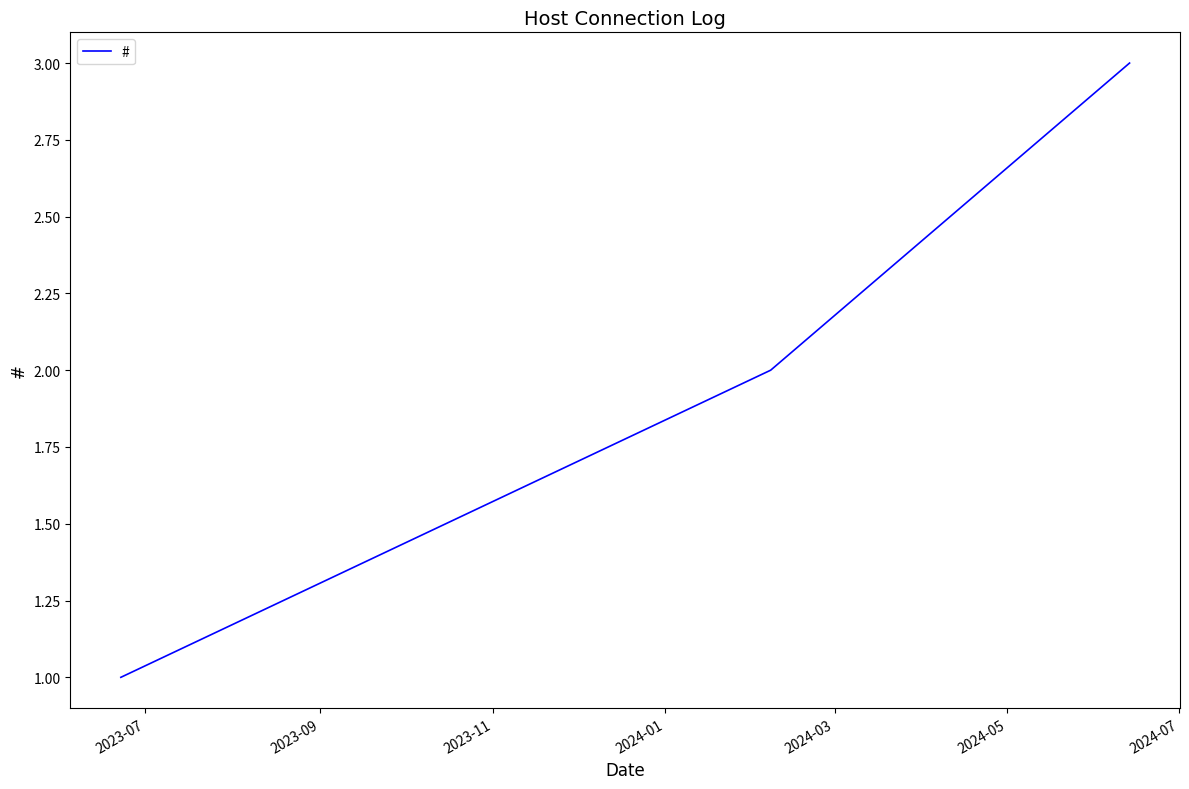

What is the maximum value shown in the chart?

3